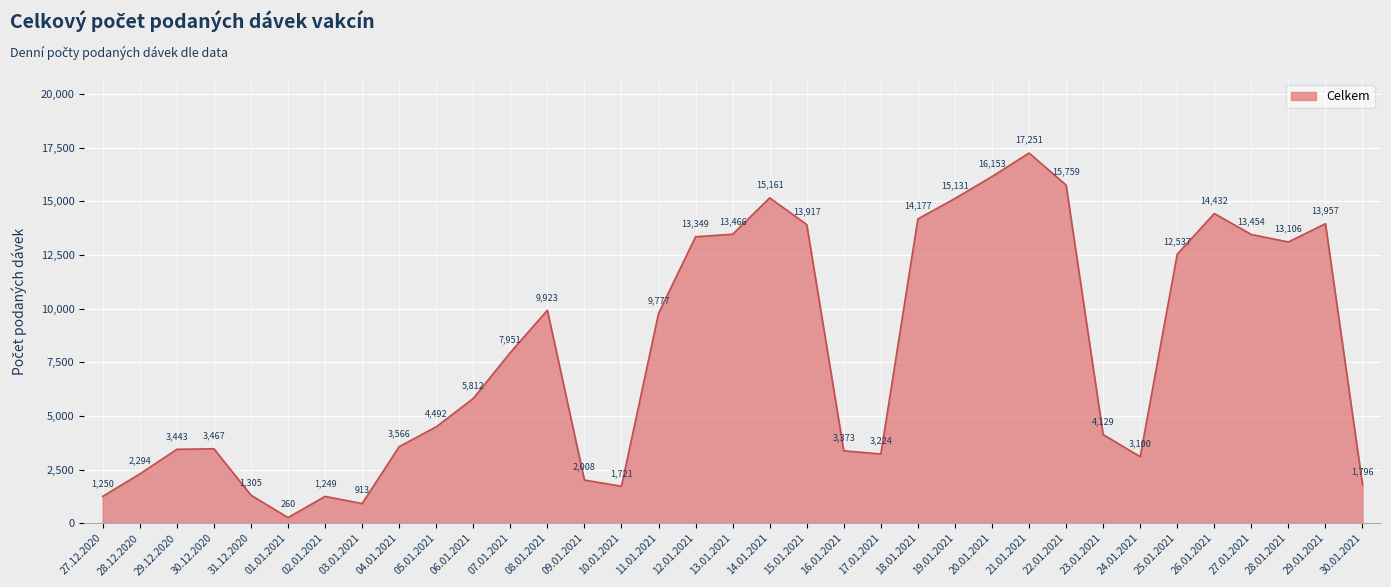

How many interior local peaks (higher than both neighbors) does the data have?

7